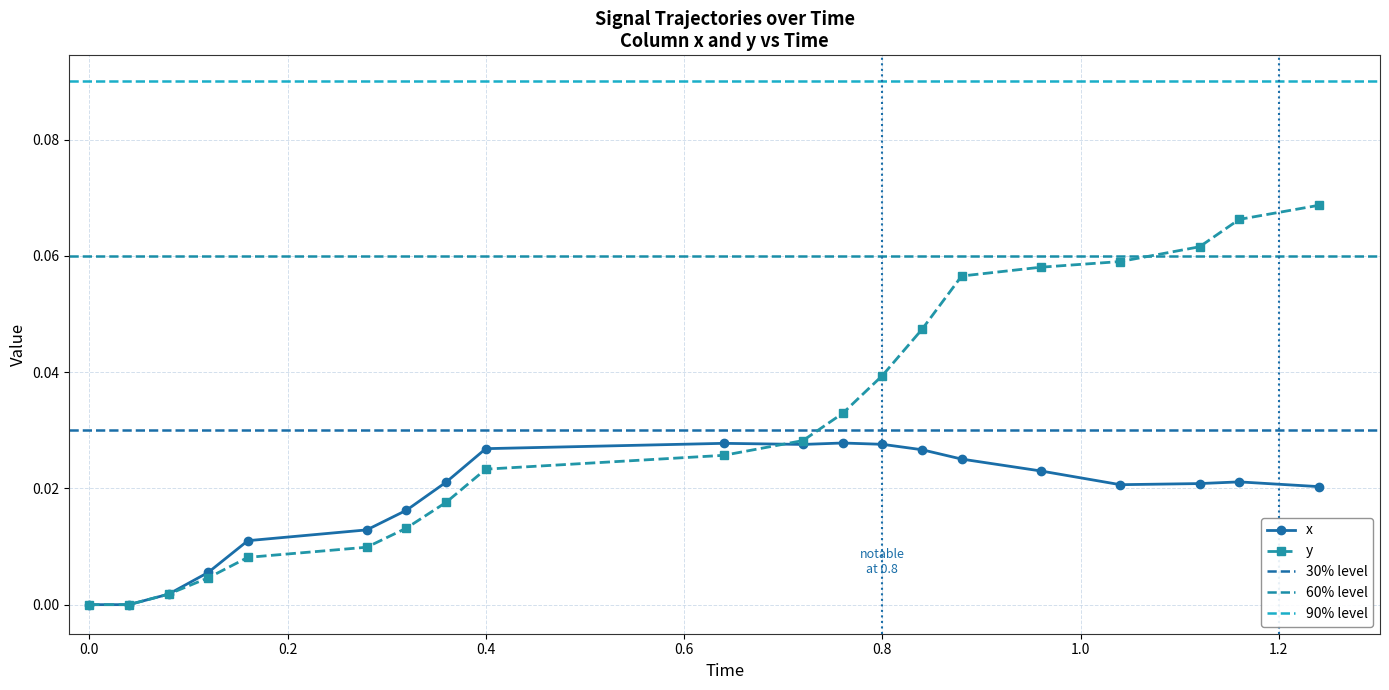

True or false: x has more than 2 points higher than both neighbors.

True